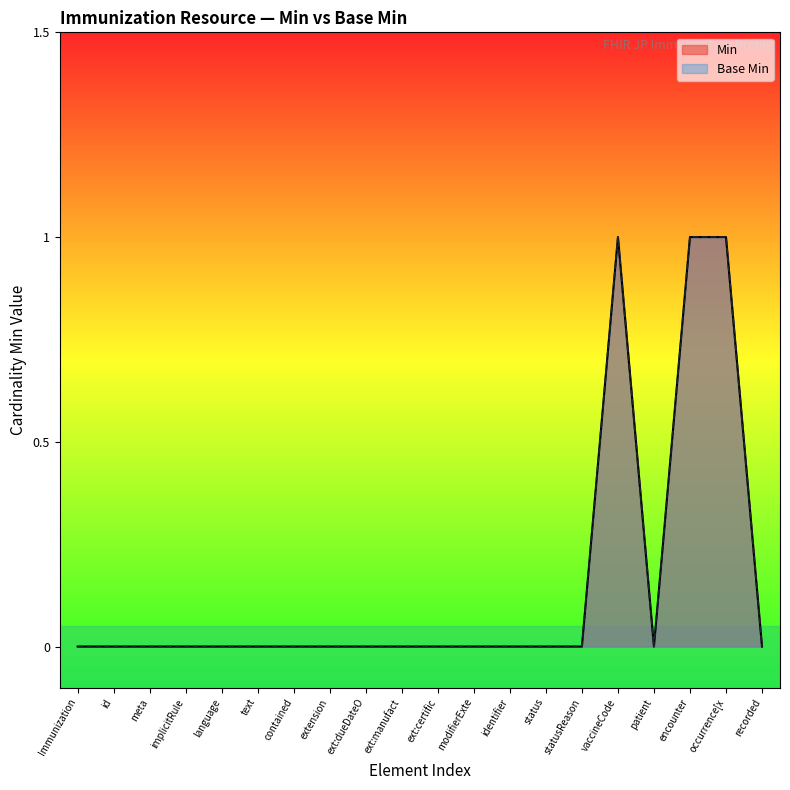

The value of Base Min at ext:certific is 0. True or false?

False